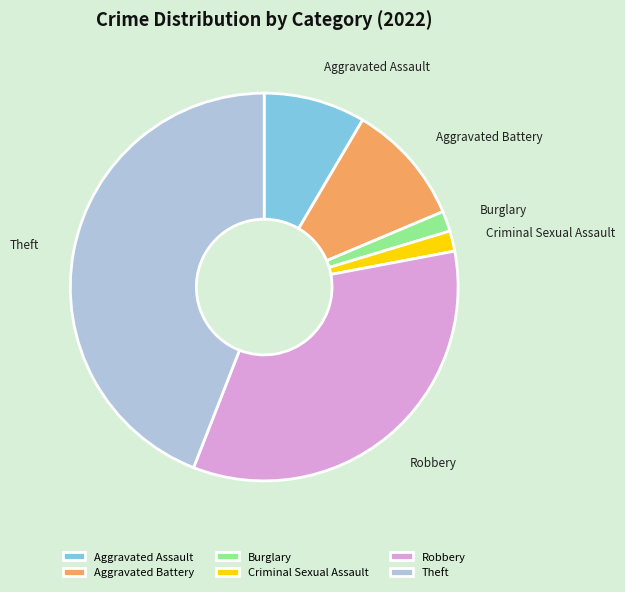

Combined, do Robbery and Aggravated Assault account for over 50%?

No